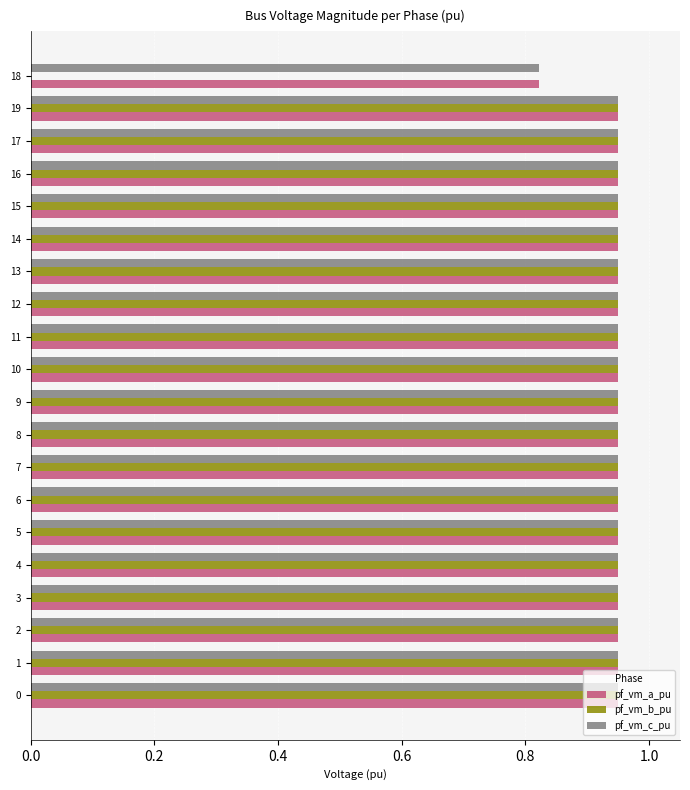

What is the total value across all series at 19?

2.8